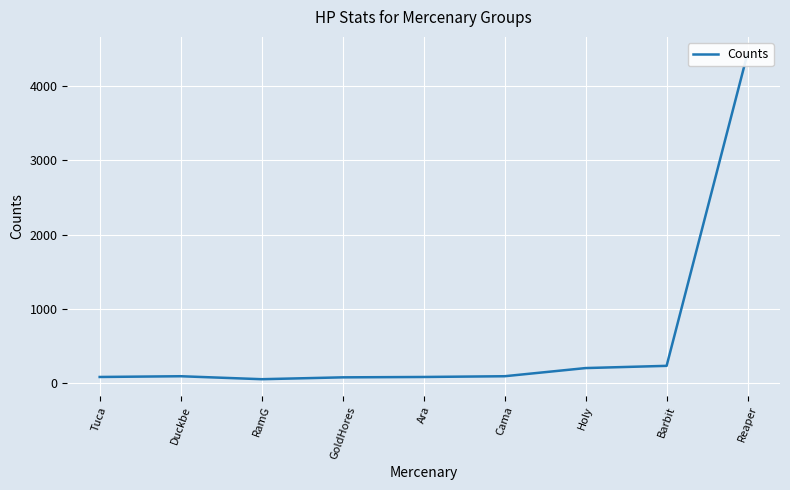

Is this an area chart (filled region under the line)?

No